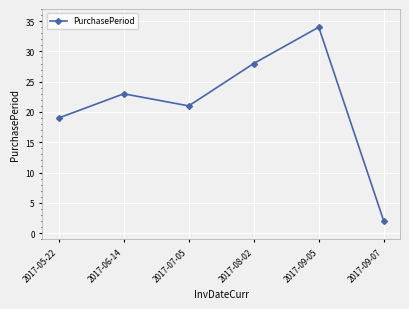

What is the change in value from 2017-05-22 to 2017-09-07?

-17